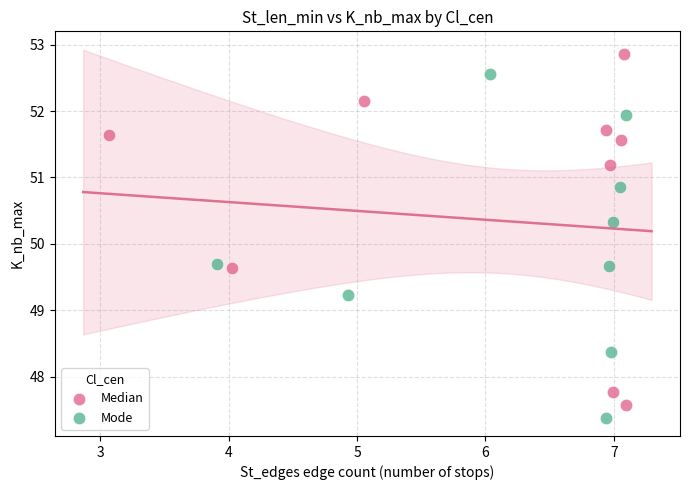

Which series reaches the maximum Y coordinate?

Median